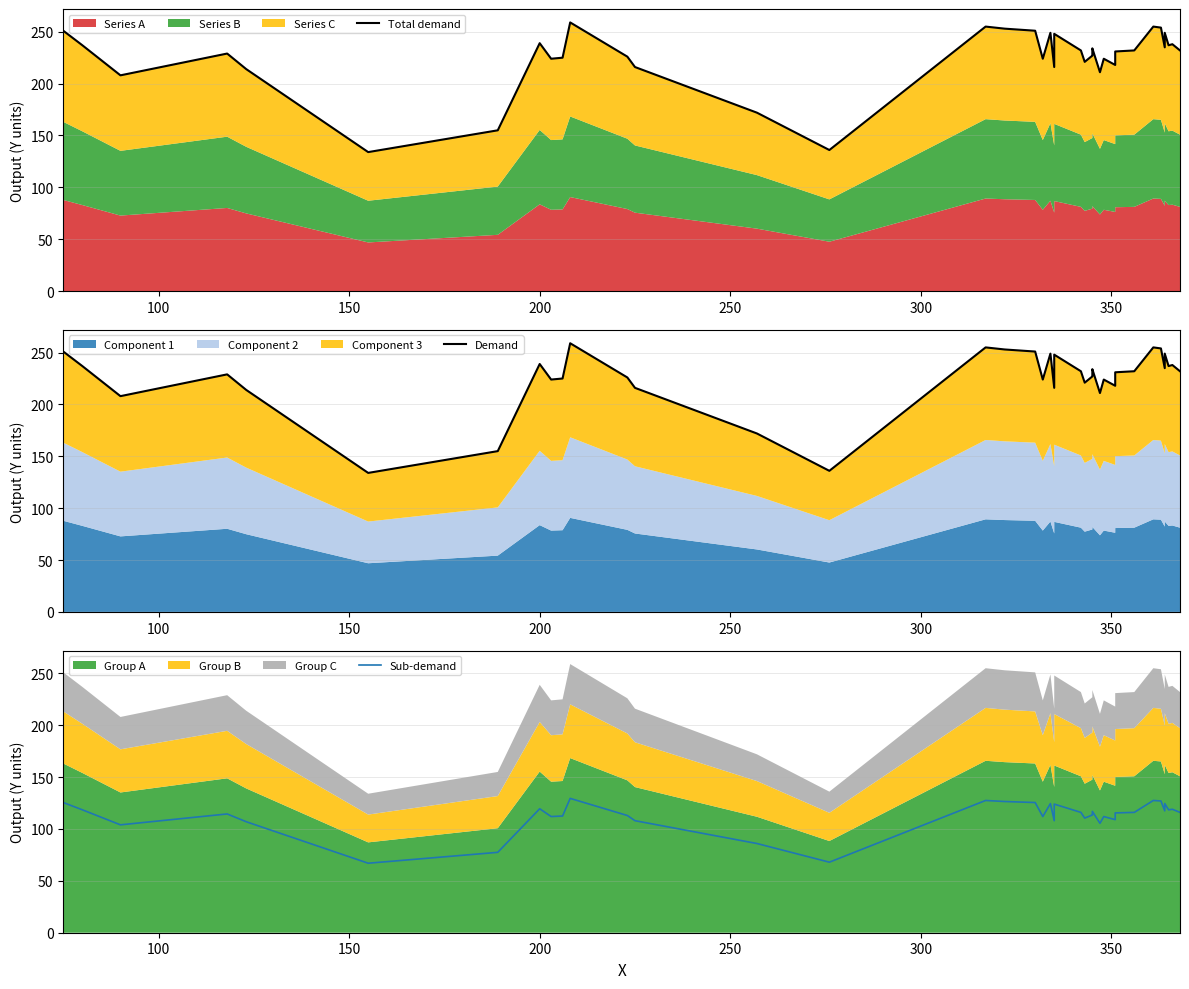

How many categories are shown in the chart?

40